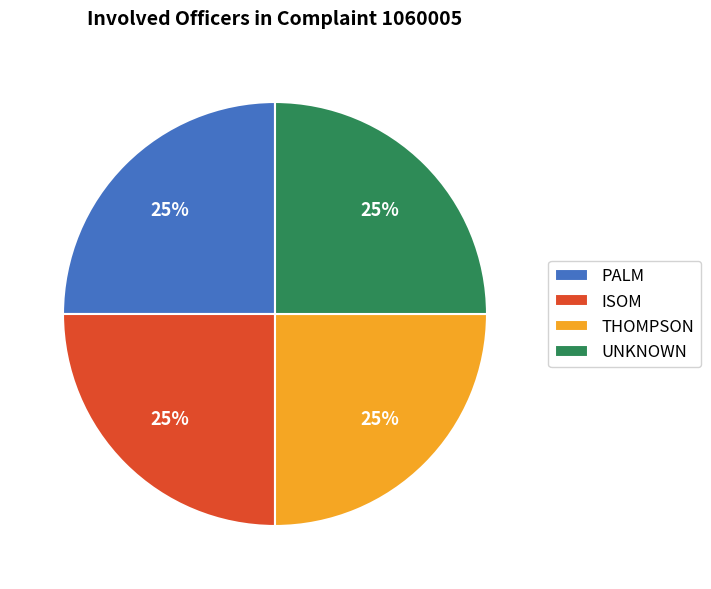

Count the number of slices in the pie.

4